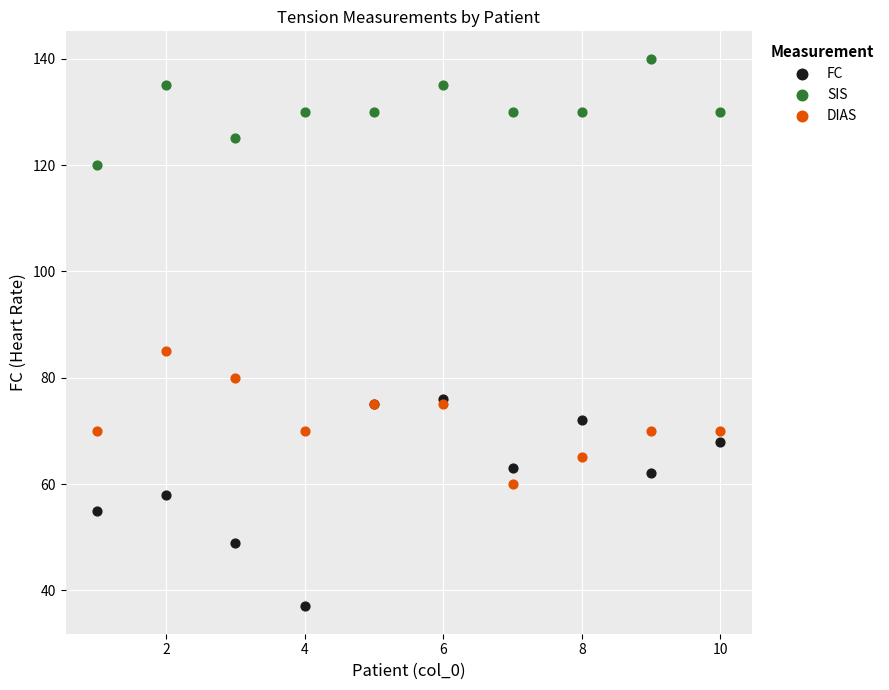

Across all series, what Y value is closest to 88?

85